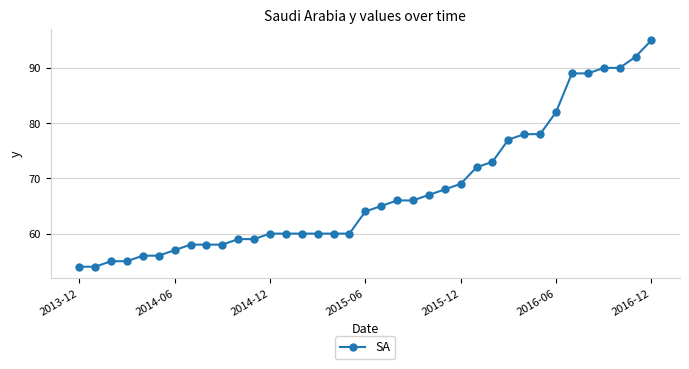

What is the difference between the second highest and second lowest values?

38